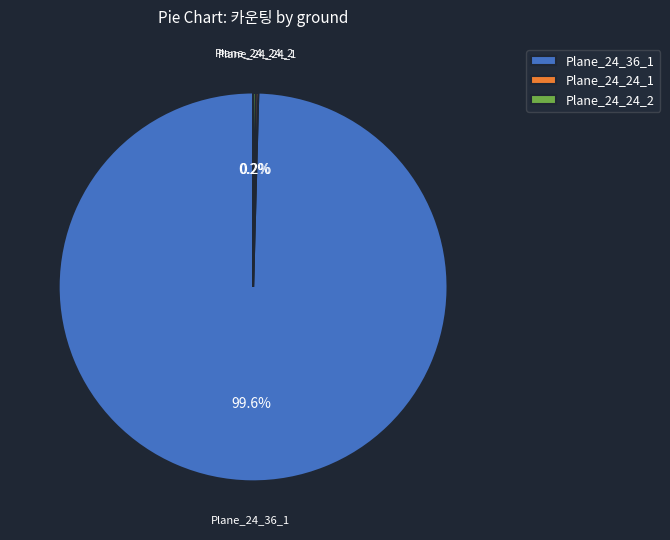

To the nearest percent, what is the difference between the largest and smallest slice percentages?

99%